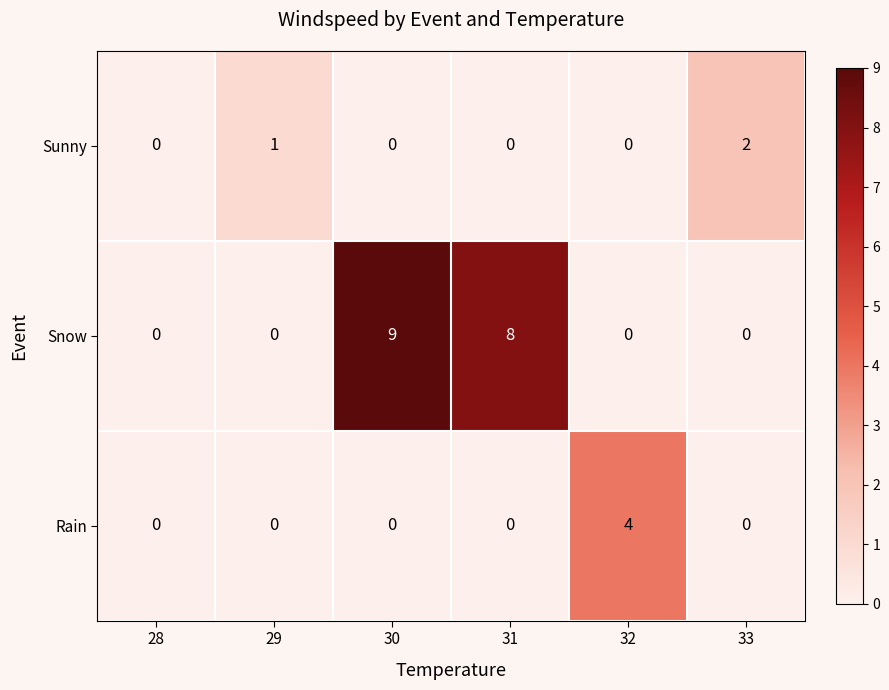

True or false: Snow has a value of 8 at 31.

True